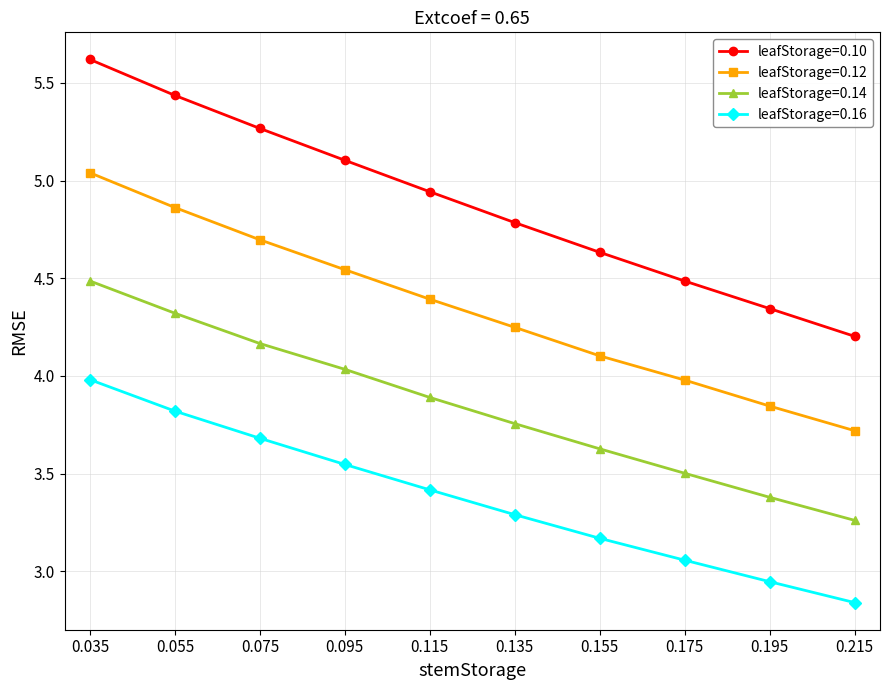

At which label does leafStorage=0.10 reach its minimum?

0.215